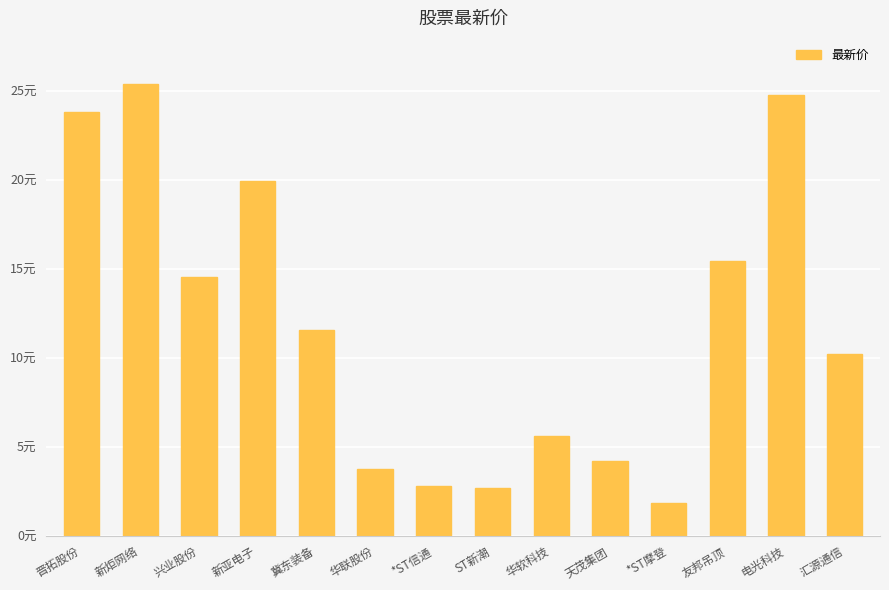

Does the chart contain any negative values?

No